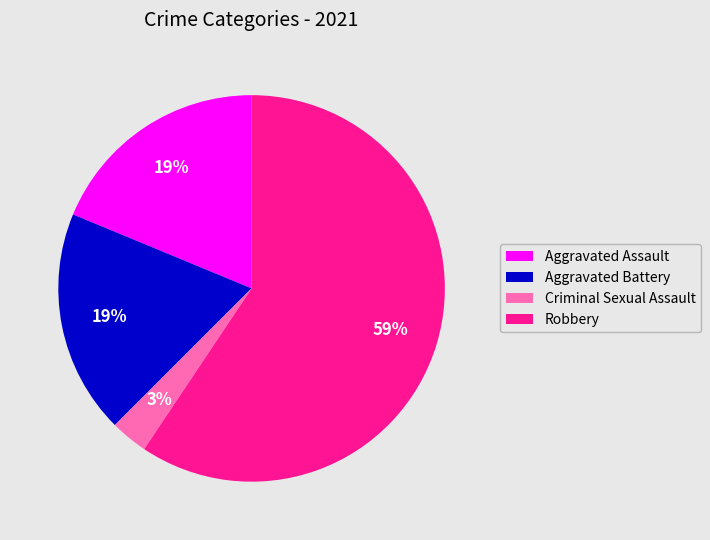

Does any single category account for the majority?

Yes